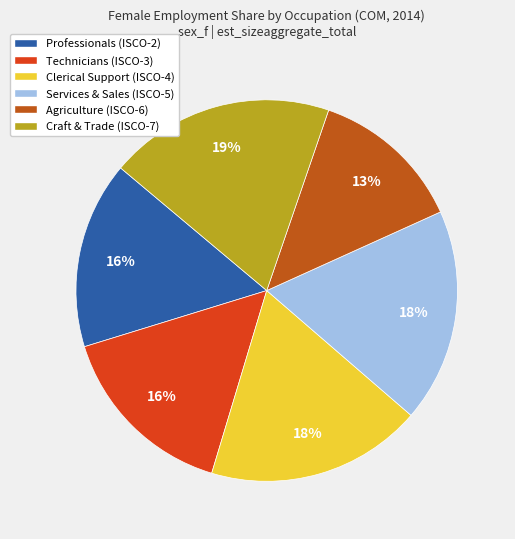

Is there any slice that represents more than half of the pie?

No